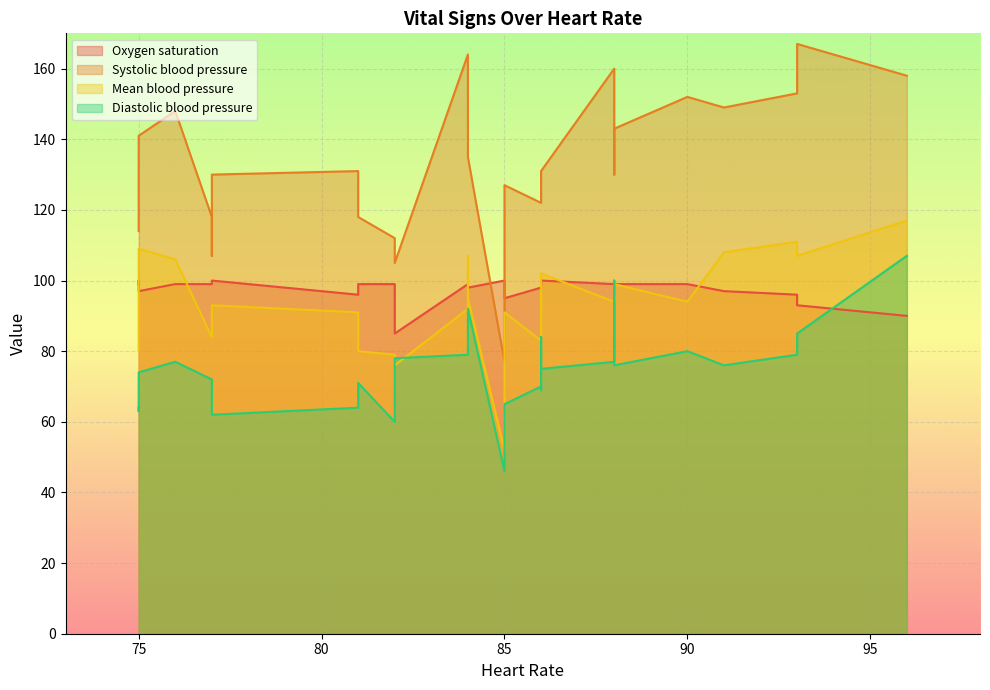

True or false: Systolic blood pressure has a value of 130 at 86.

True